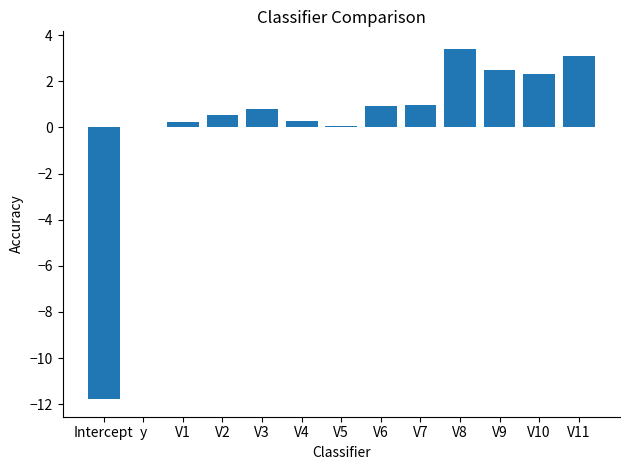

What is the sum of all values?

3.3